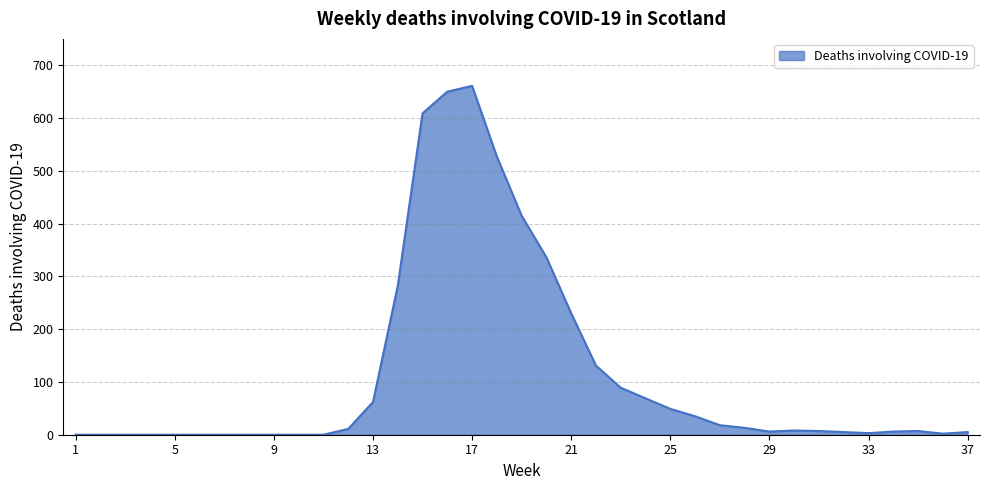

Does the chart have visible grid lines?

Yes